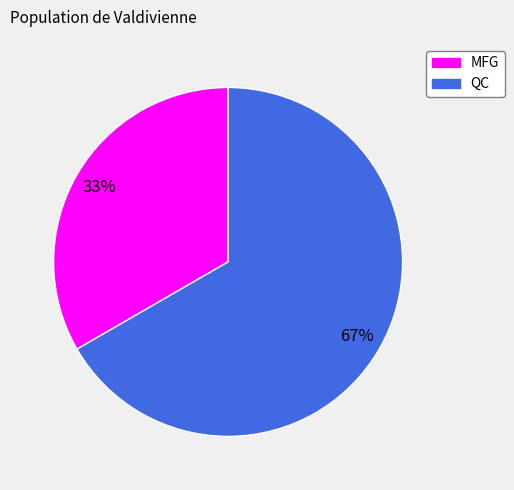

Is there a majority slice in this chart?

Yes